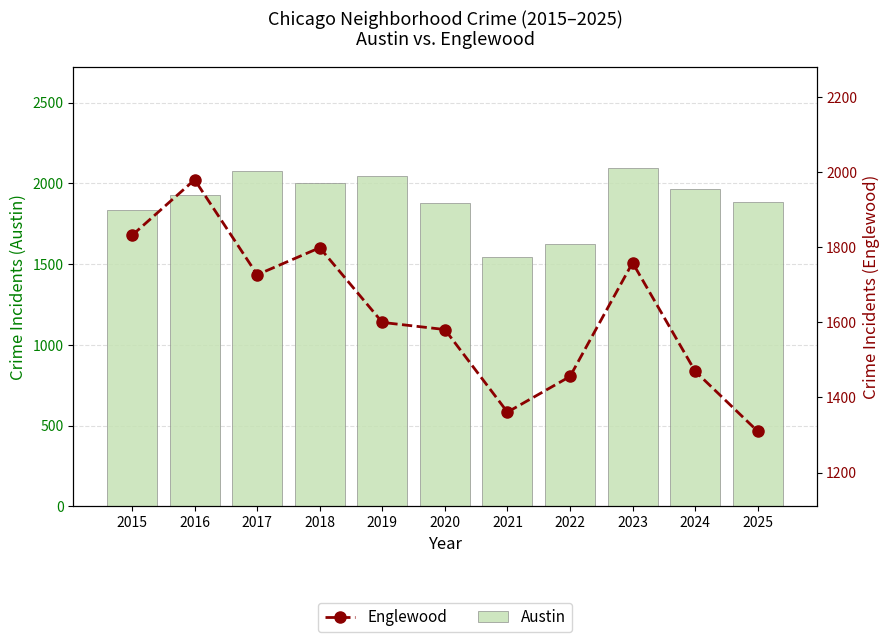

At which label is Englewood closest to 1645?

2019